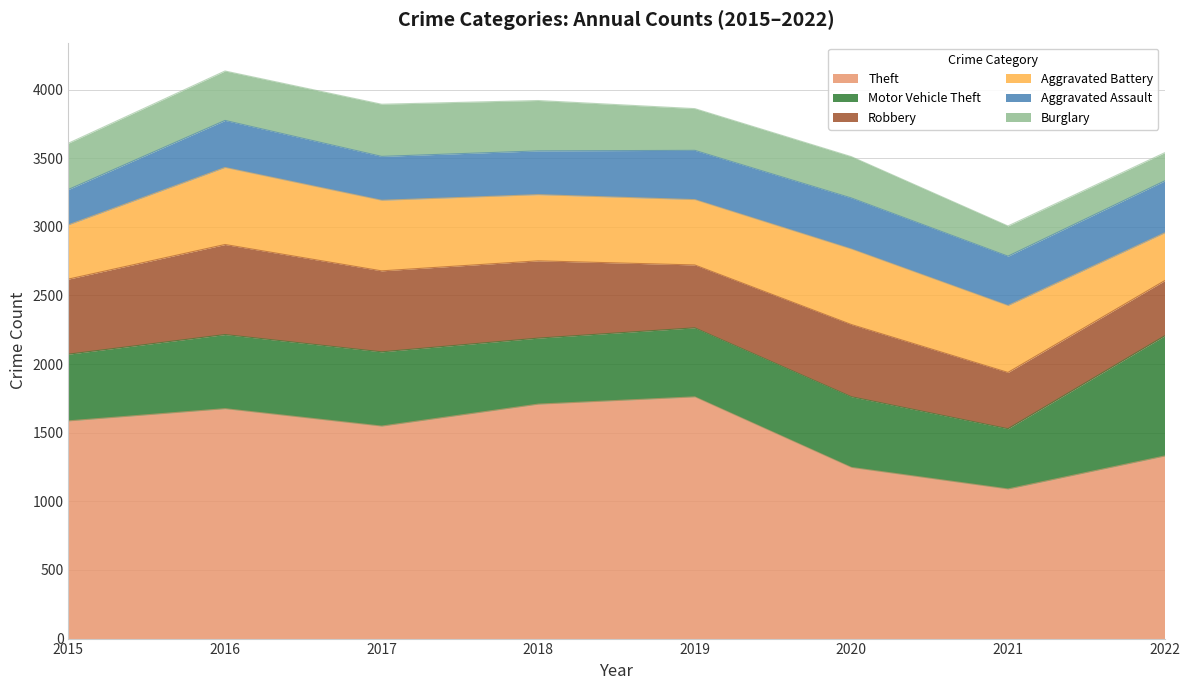

What is the sum of the Motor Vehicle Theft values at 2019 and 2015?

989